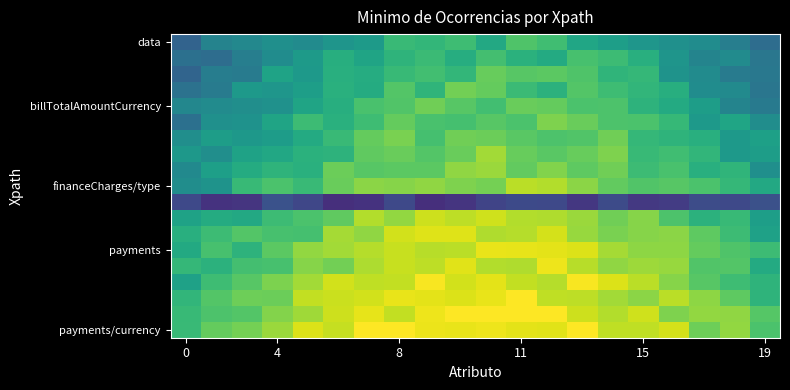

At how many categories does at least one series exceed 0?

20